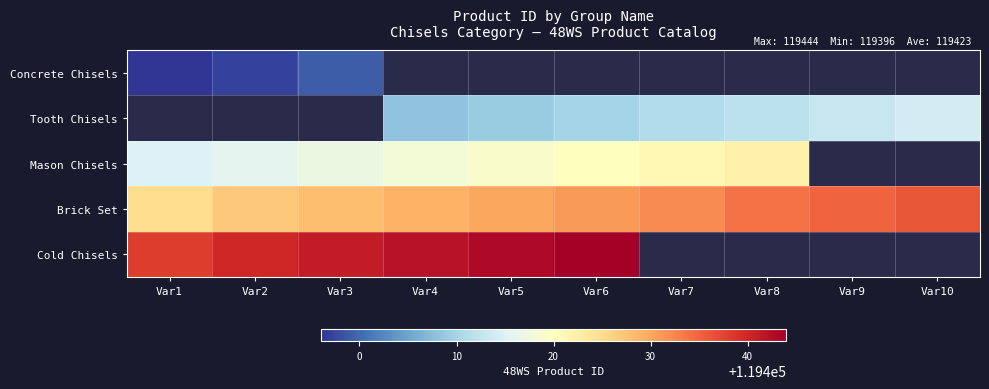

The Tooth Chisels series shows 119414.0 at Var10. True or false?

True